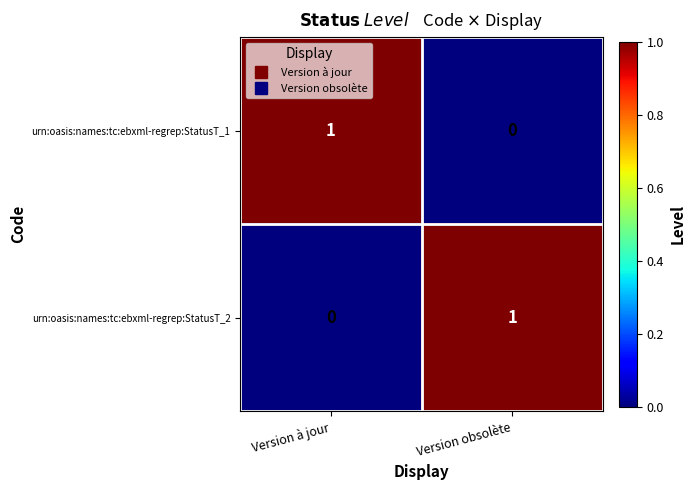

What is the total value across all series at Version obsolète?

1